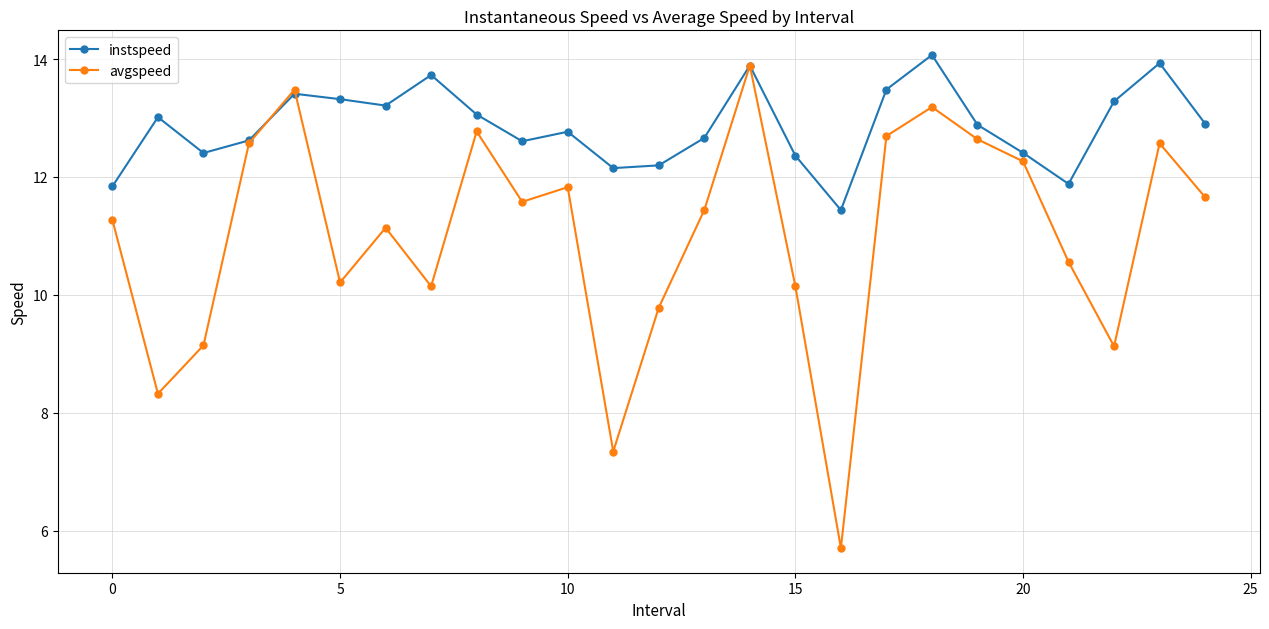

At how many categories does at least one series exceed 6?

25